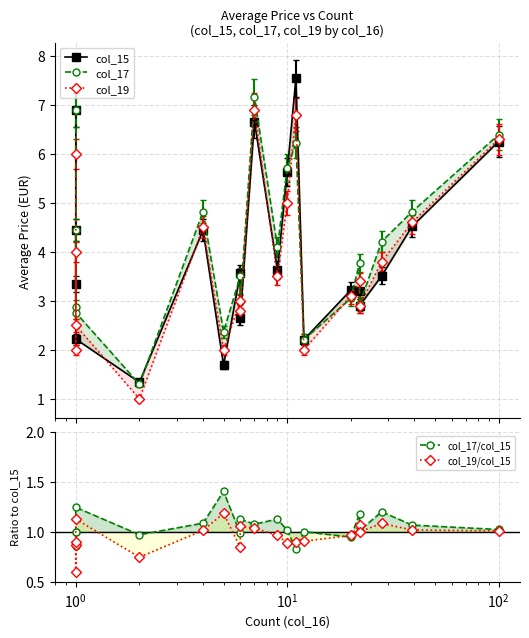

Reading left to right, extract all data points from this chart.

col_15: 6.9	3.3	4.5	2.2	1.3	4.4	1.7	3.6	2.6	6.7	3.6	5.6	7.5	2.2	3.2	3.2	2.9	3.5	4.5	6.2
col_17: 6.9	2.9	4.4	2.8	1.3	4.8	2.4	3.5	3.0	7.2	4.1	5.7	6.2	2.2	3.0	3.8	2.9	4.2	4.8	6.4
col_19: 6.0	2.0	4.0	2.5	1.0	4.5	2.0	3.0	2.8	6.9	3.5	5.0	6.8	2.0	3.1	3.4	2.9	3.8	4.6	6.3
col_17/col_15: 1.0	0.9	1.0	1.2	1.0	1.1	1.4	1.0	1.1	1.1	1.1	1.0	0.8	1.0	0.9	1.2	1.0	1.2	1.1	1.0
col_19/col_15: 0.9	0.6	0.9	1.1	0.7	1.0	1.2	0.8	1.1	1.0	1.0	0.9	0.9	0.9	1.0	1.1	1.0	1.1	1.0	1.0